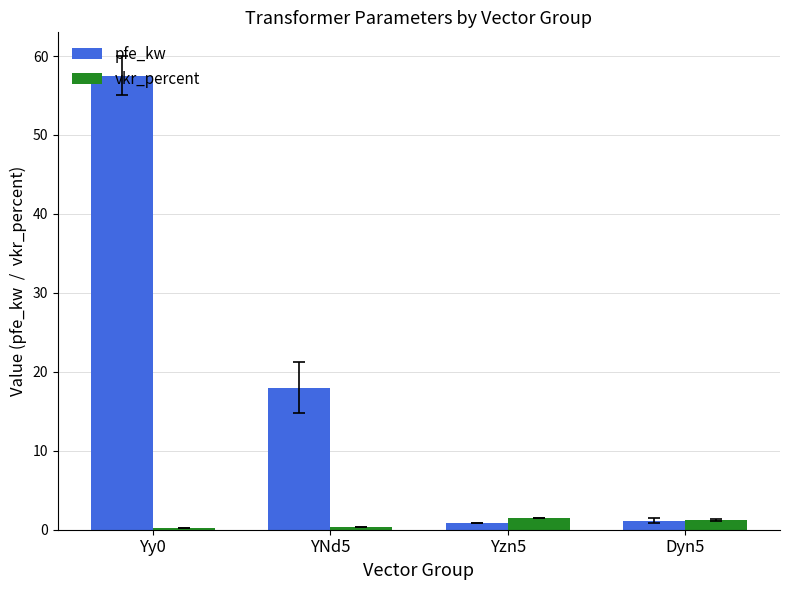

Is the value of vkr_percent at Yzn5 greater than the value of pfe_kw at Yy0?

No